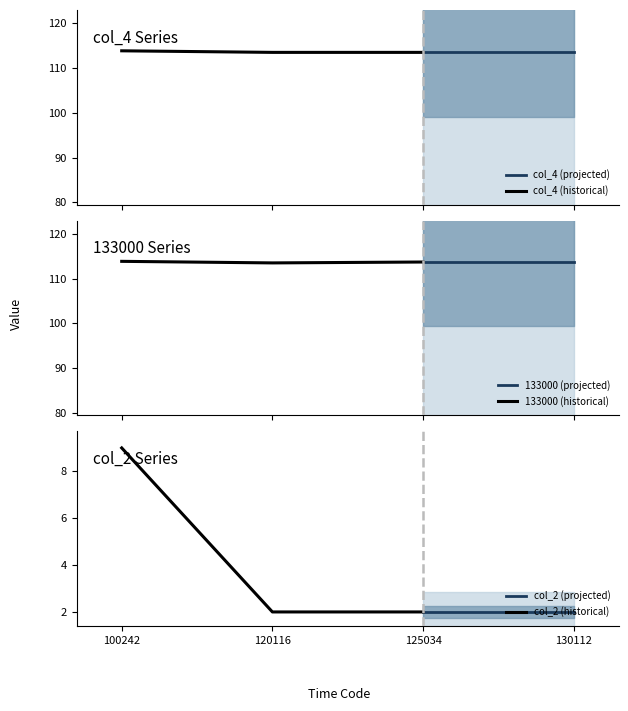

Which series has the largest range (max minus min)?

col_2